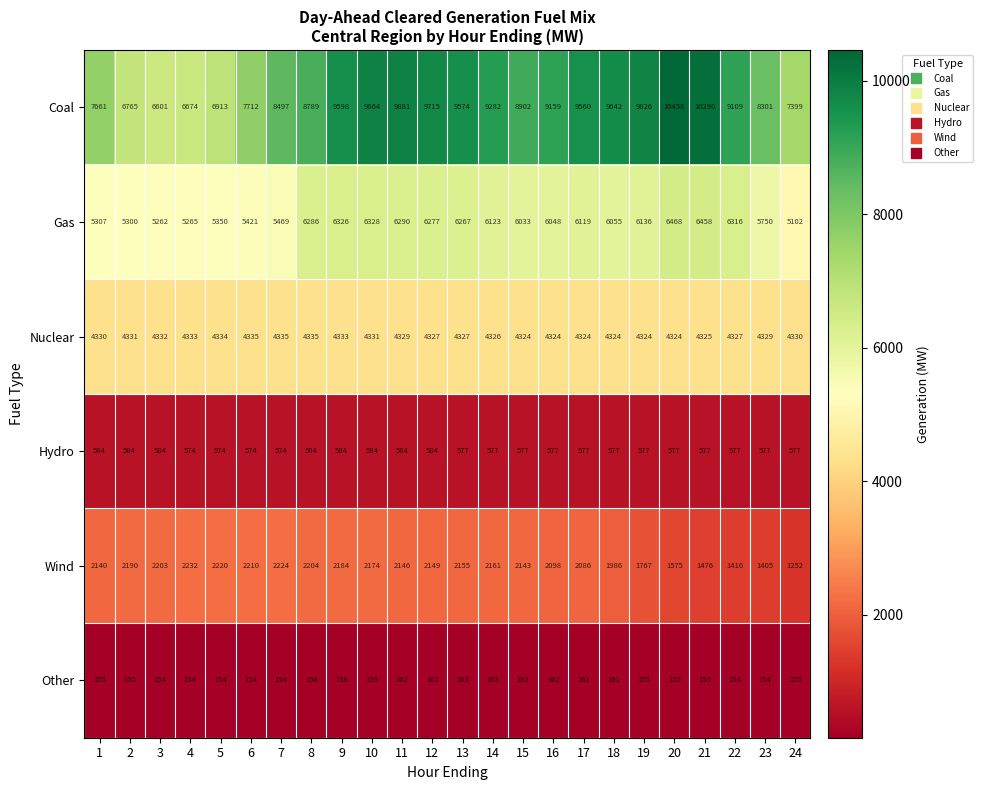

Which series changed the most between 15 and 22?

Wind